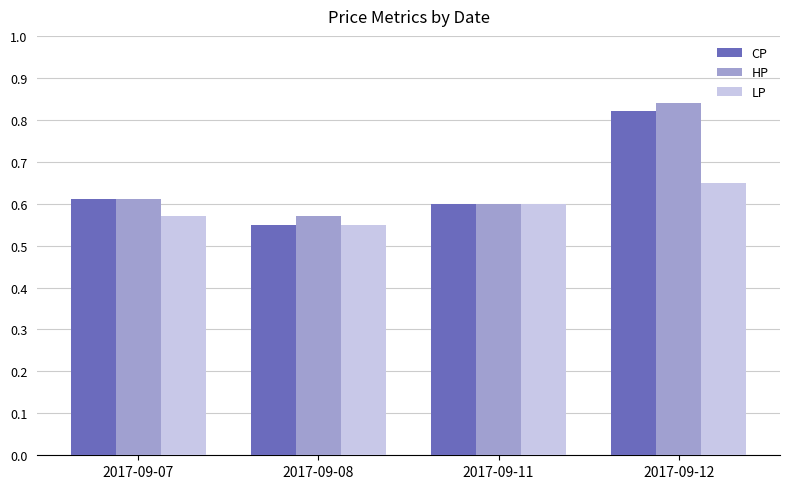

Which category has the highest value in the LP series?

2017-09-12